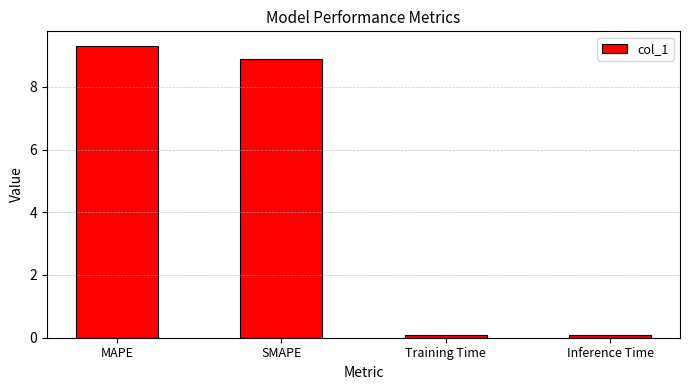

What value does the data have at SMAPE?

8.9